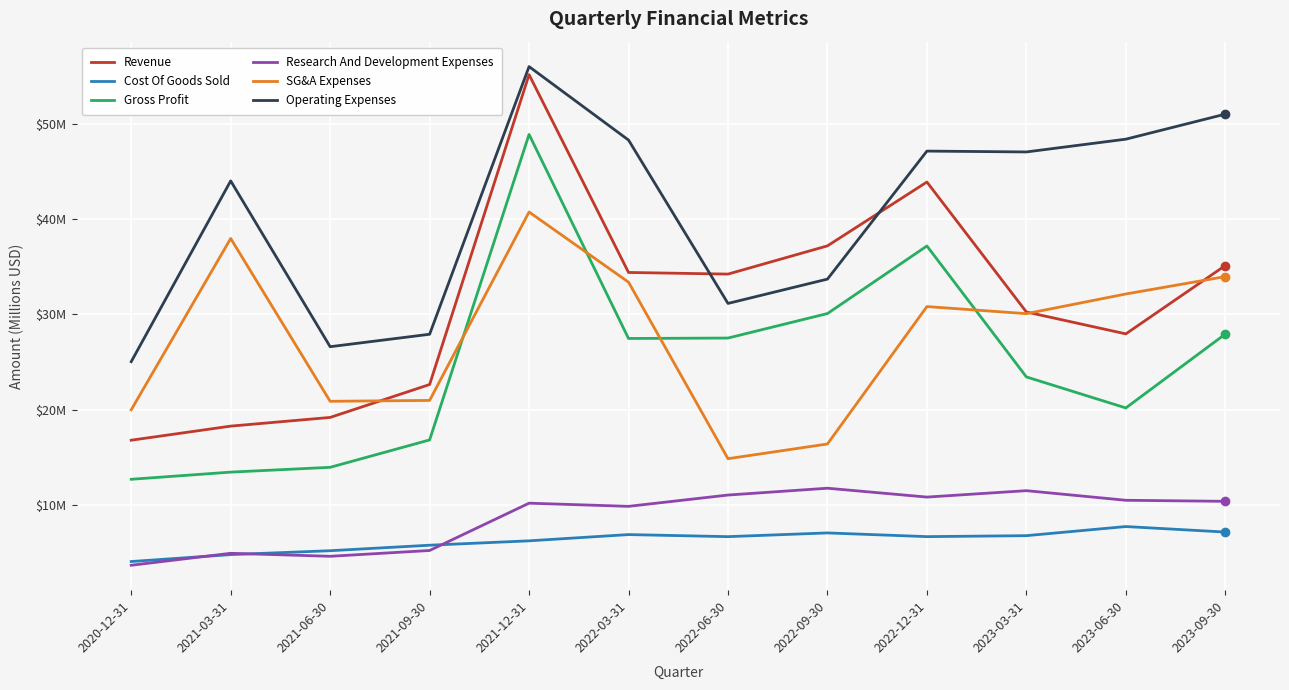

Is it true that Cost Of Goods Sold equals 10.5 at 2022-09-30?

False